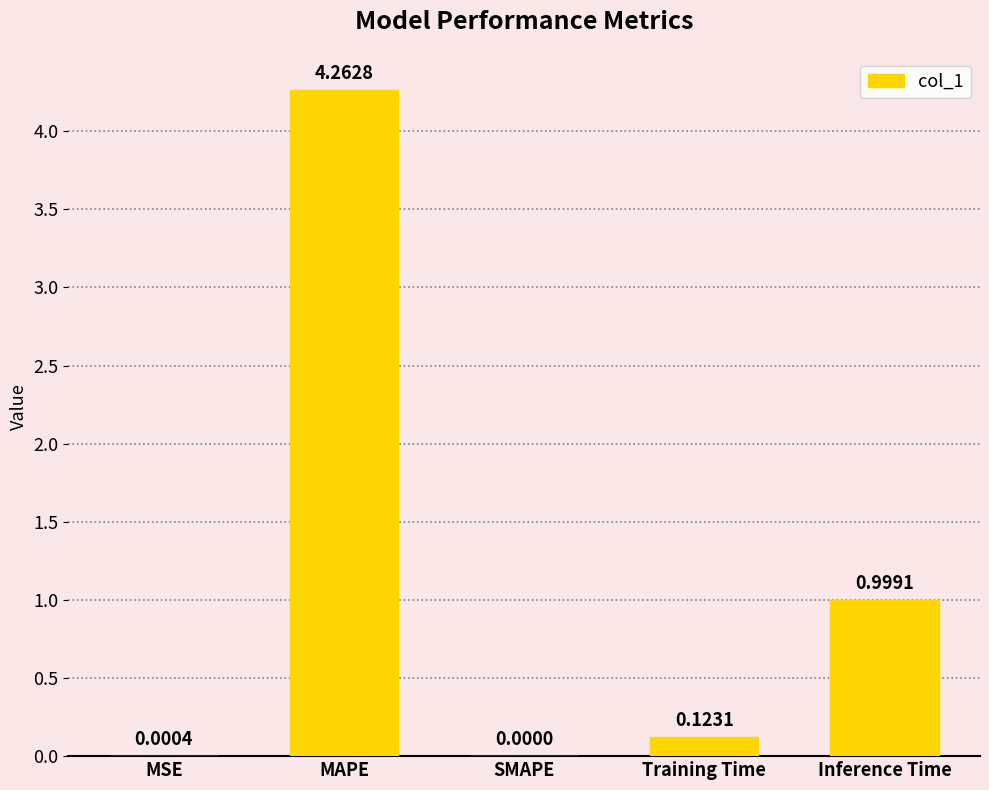

What is the sum of all values?

5.4